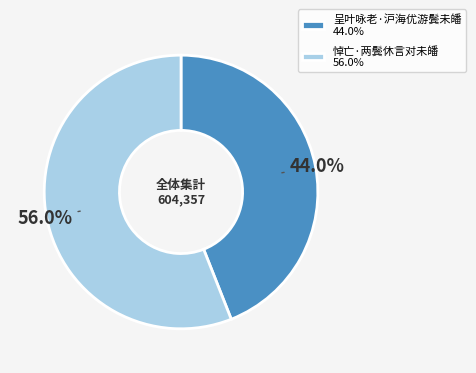

How many segments does this pie chart have?

2